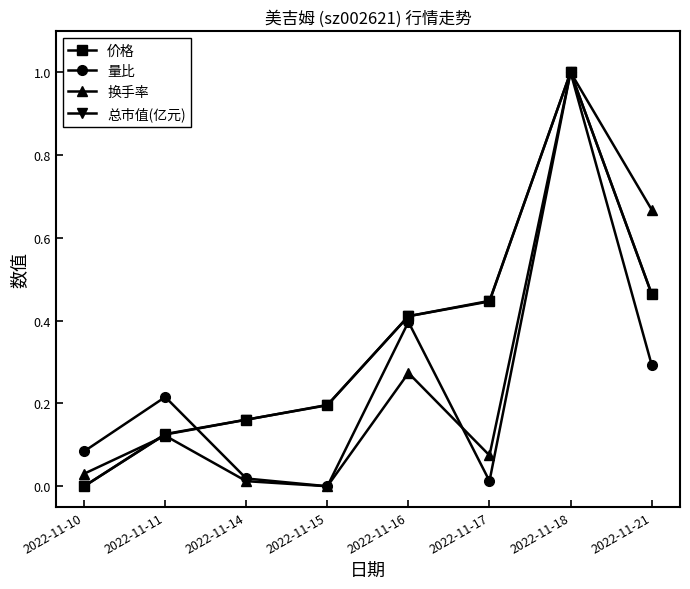

How many 价格 values are between 0 and 1?

8